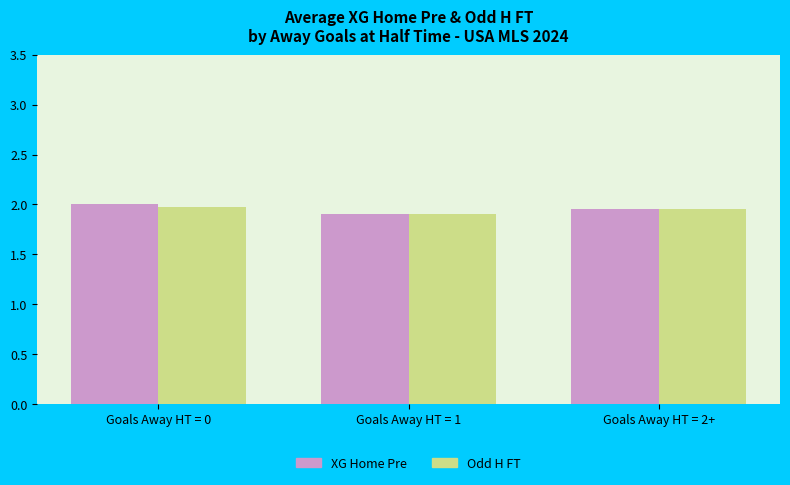

The XG Home Pre series shows 1.1 at Goals Away HT = 2+. True or false?

False